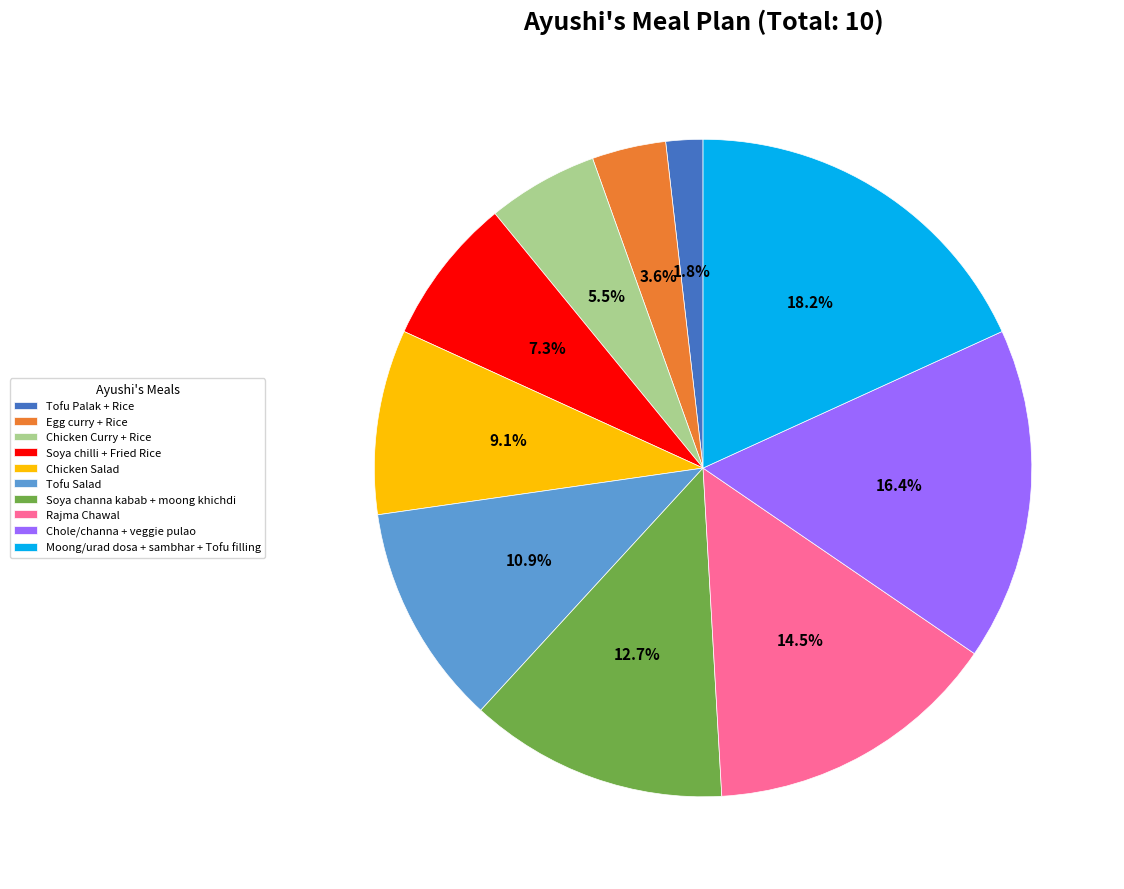

What percentage is the Tofu Palak + Rice slice, to the nearest percent?

2%